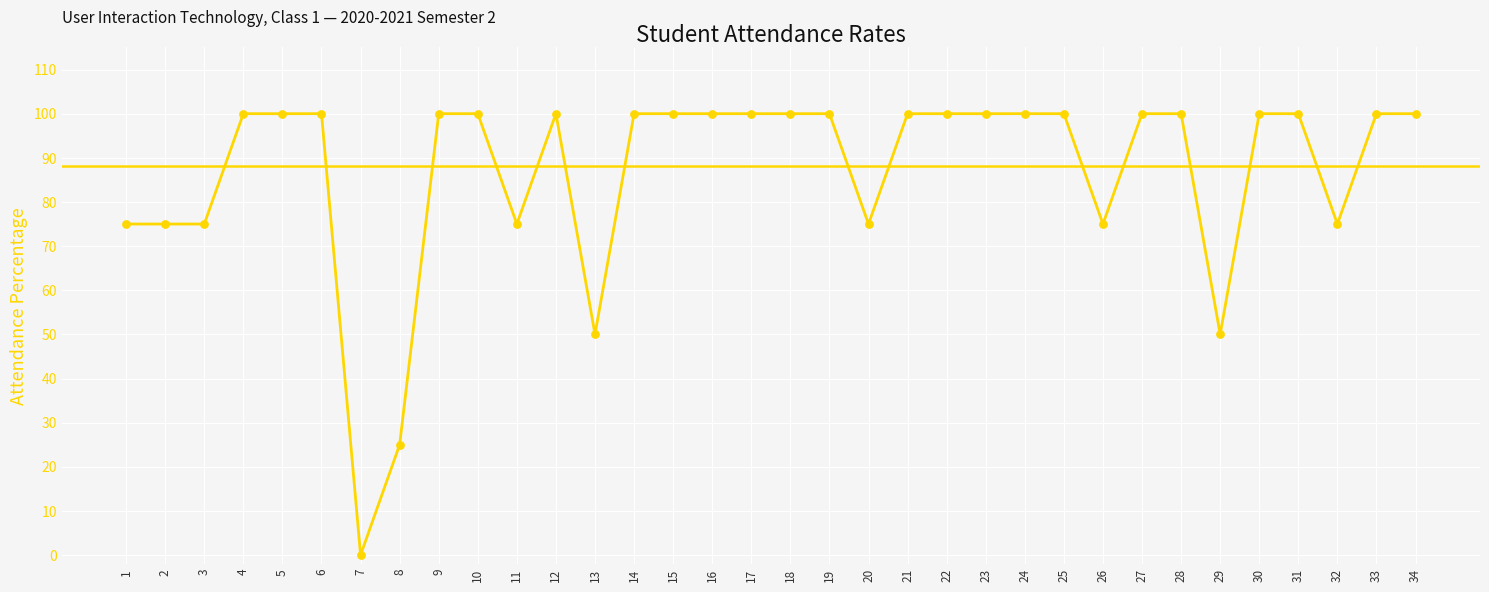

Which has a higher value, 17 or 6?

17